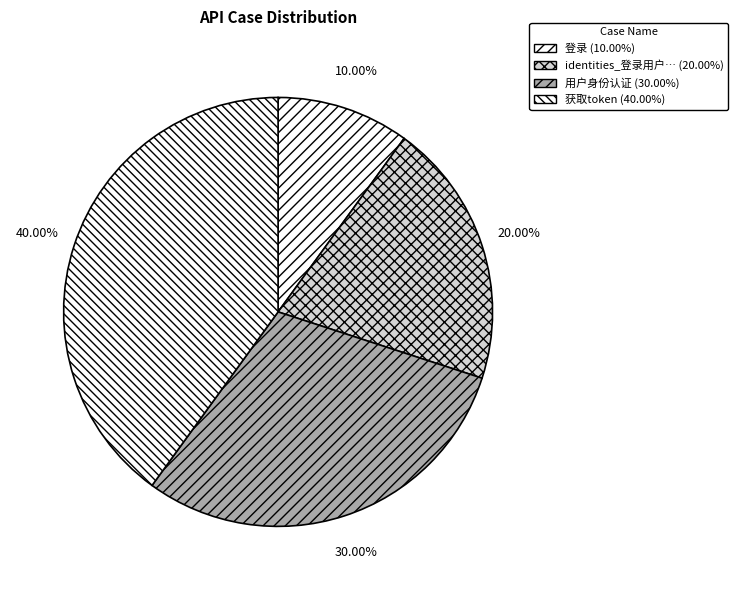

What is the smallest slice in the pie chart?

登录